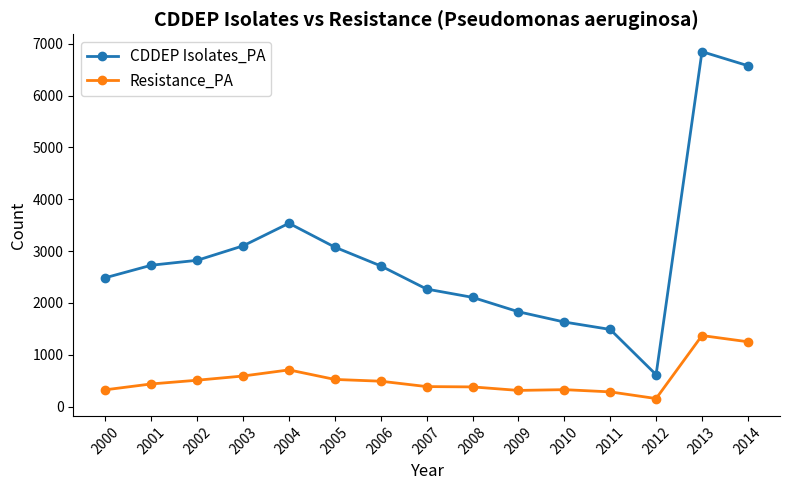

Where does the CDDEP Isolates_PA series first go above 2714?

2001